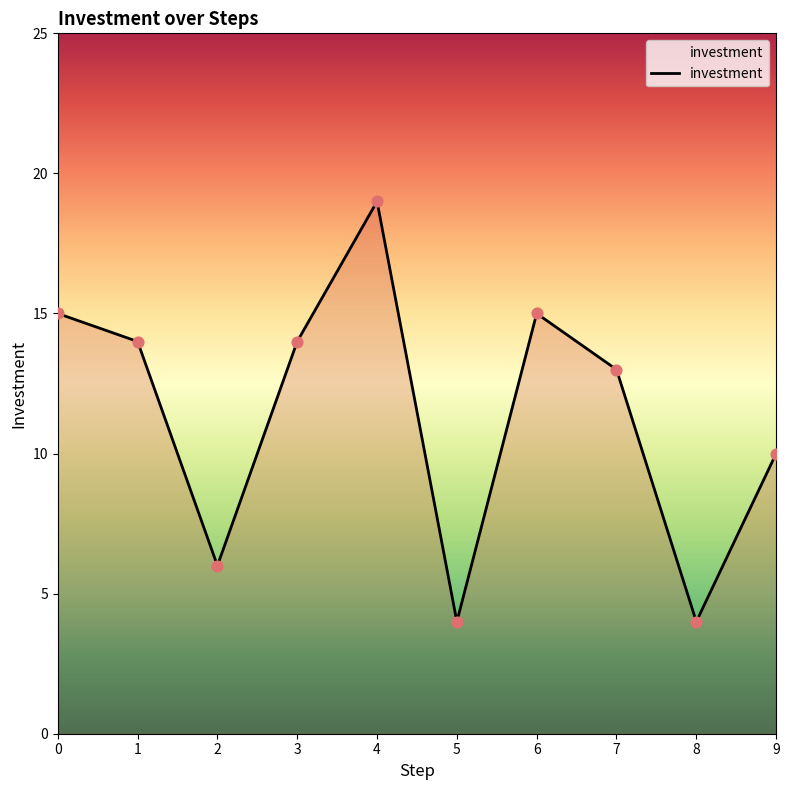

What is the change in value from 6 to 8?

-11